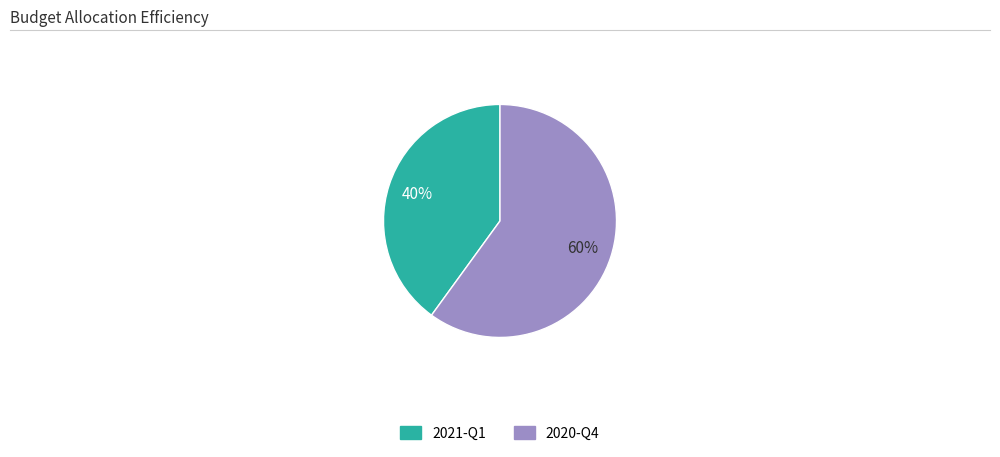

Which category accounts for the majority?

2020-Q4